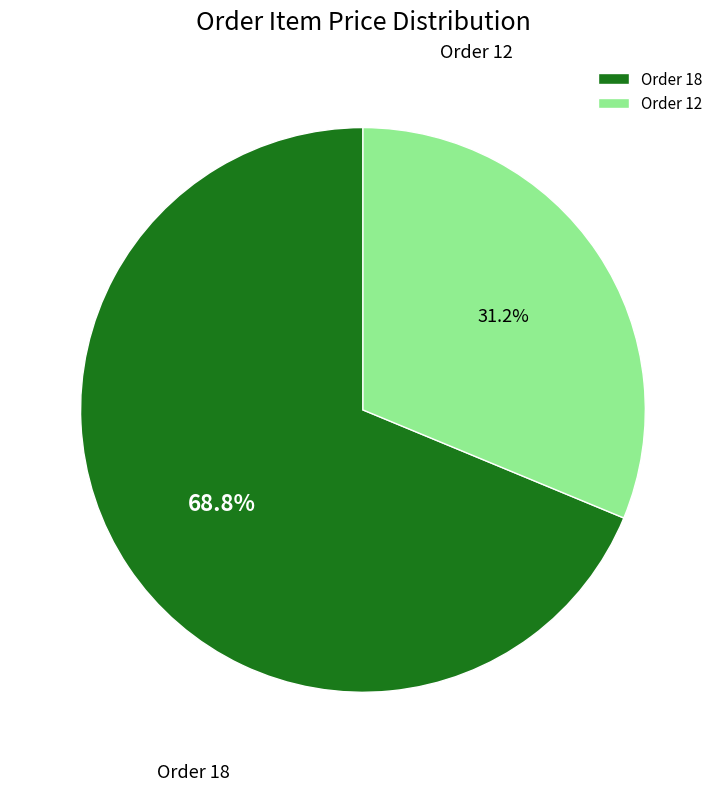

How many segments does this pie chart have?

2